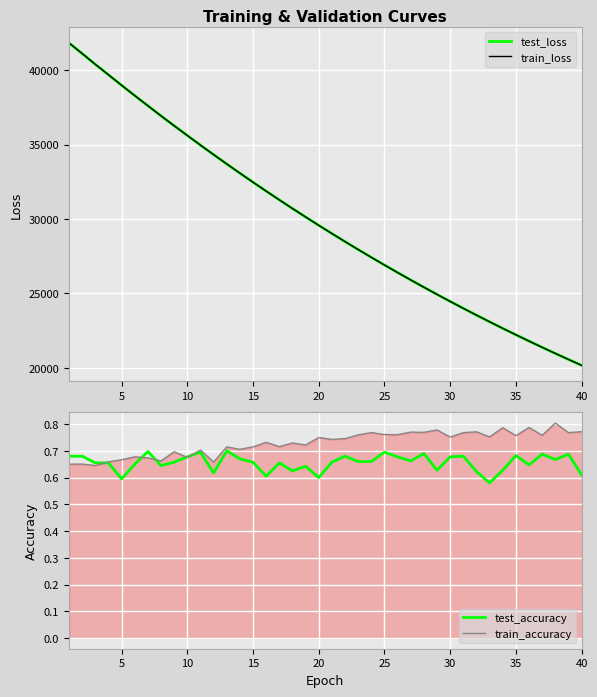

How many distinct data groups are displayed?

4